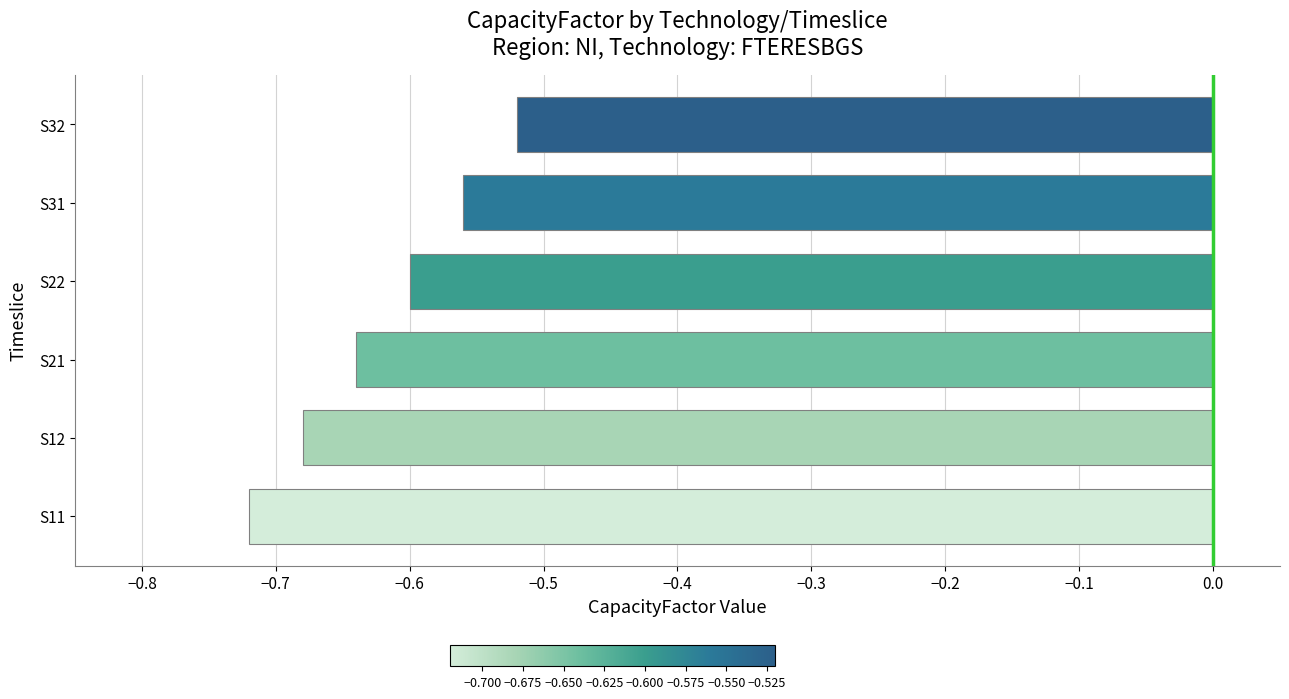

The value at S21 is -0.6. True or false?

True